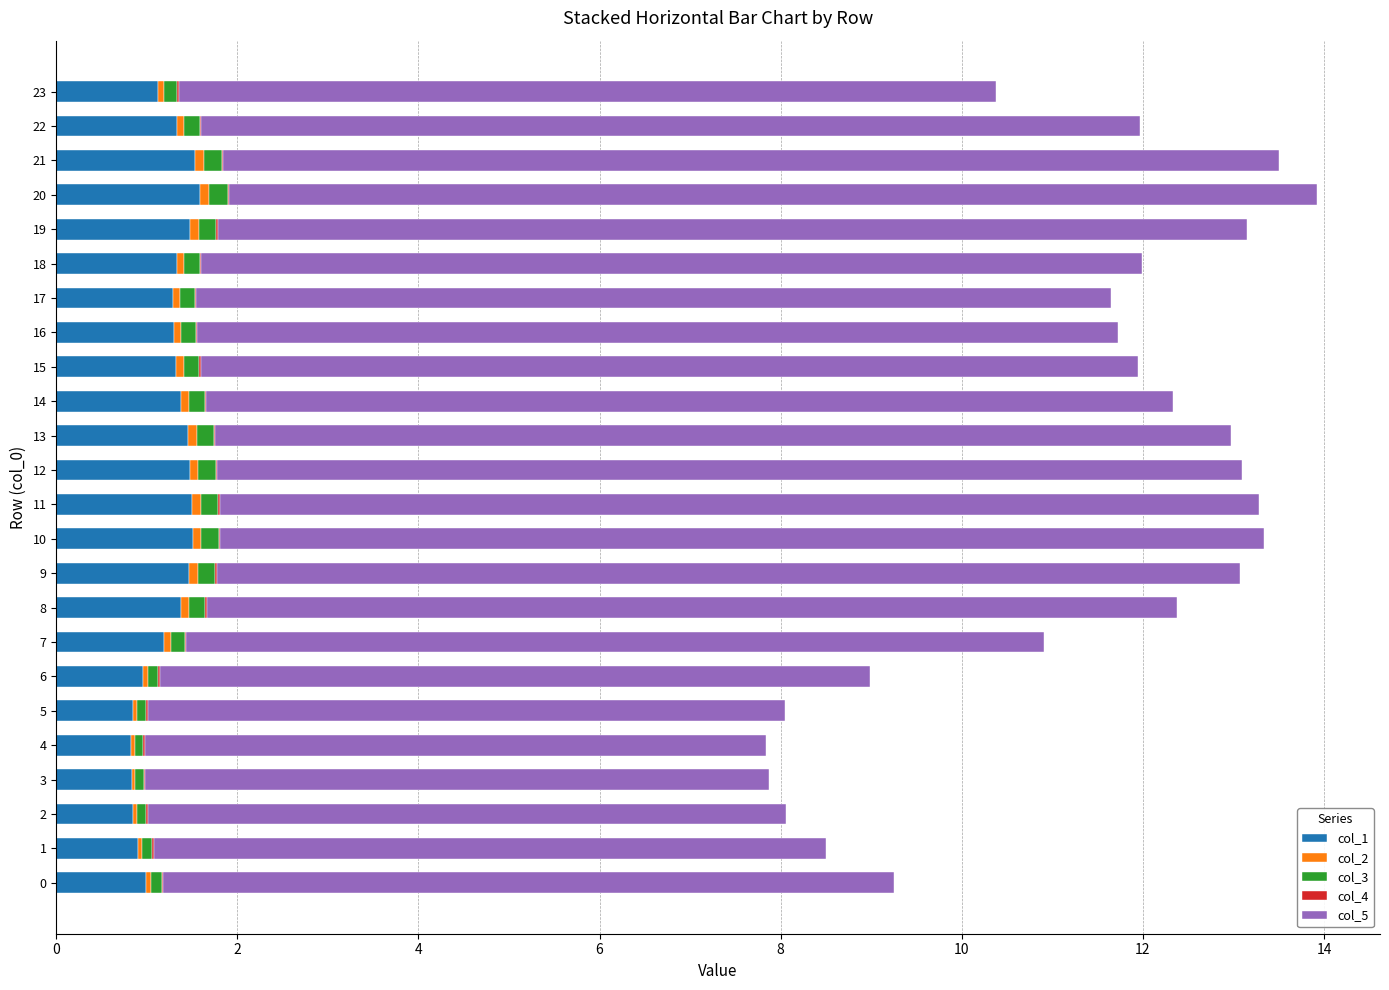

What is the sum of the col_1 values at 14 and 10?

2.9